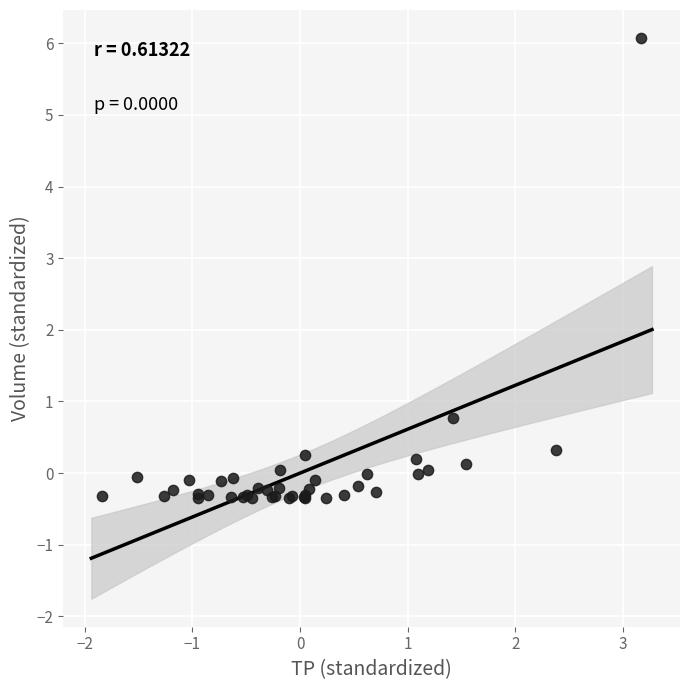

What Y value in the scatter plot is closest to 2?

0.8